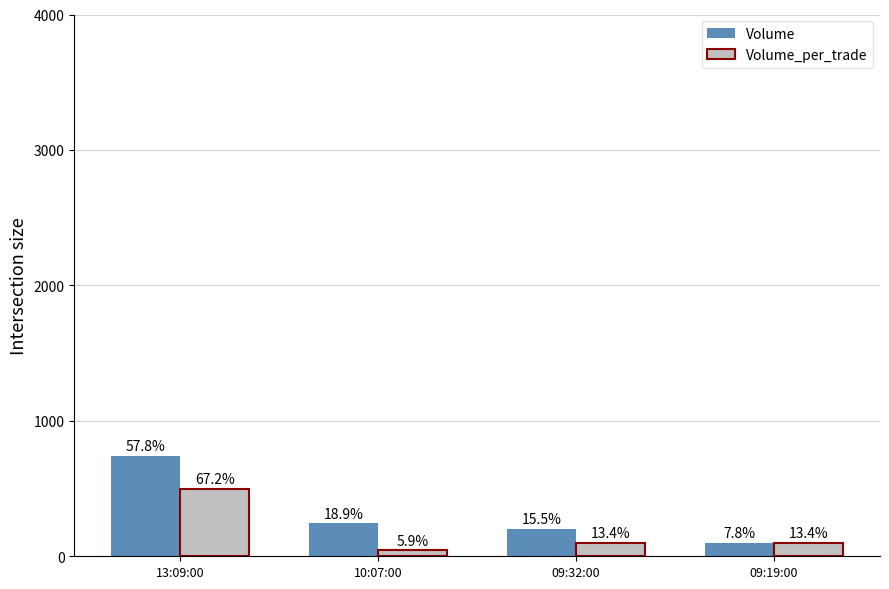

How many groups of bars are there?

4